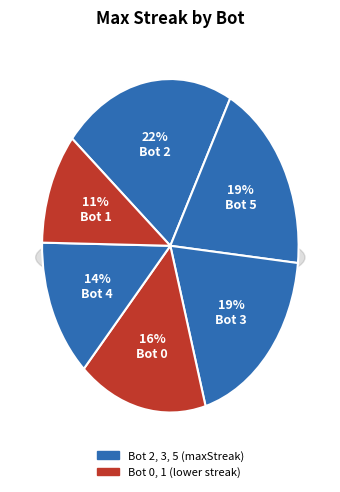

Is there a majority slice in this chart?

No